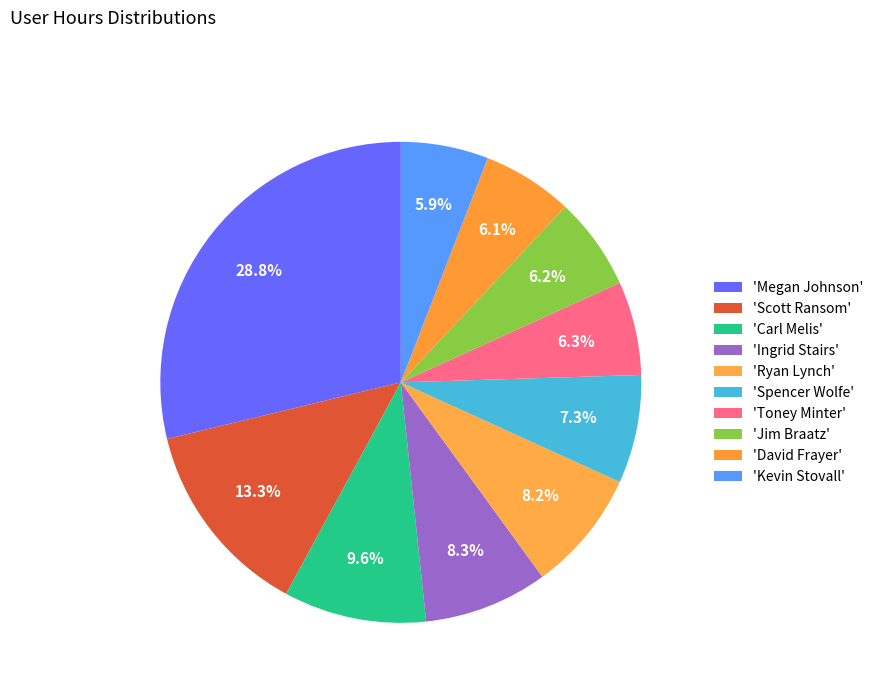

Which category has the smallest portion of the pie?

Kevin Stovall